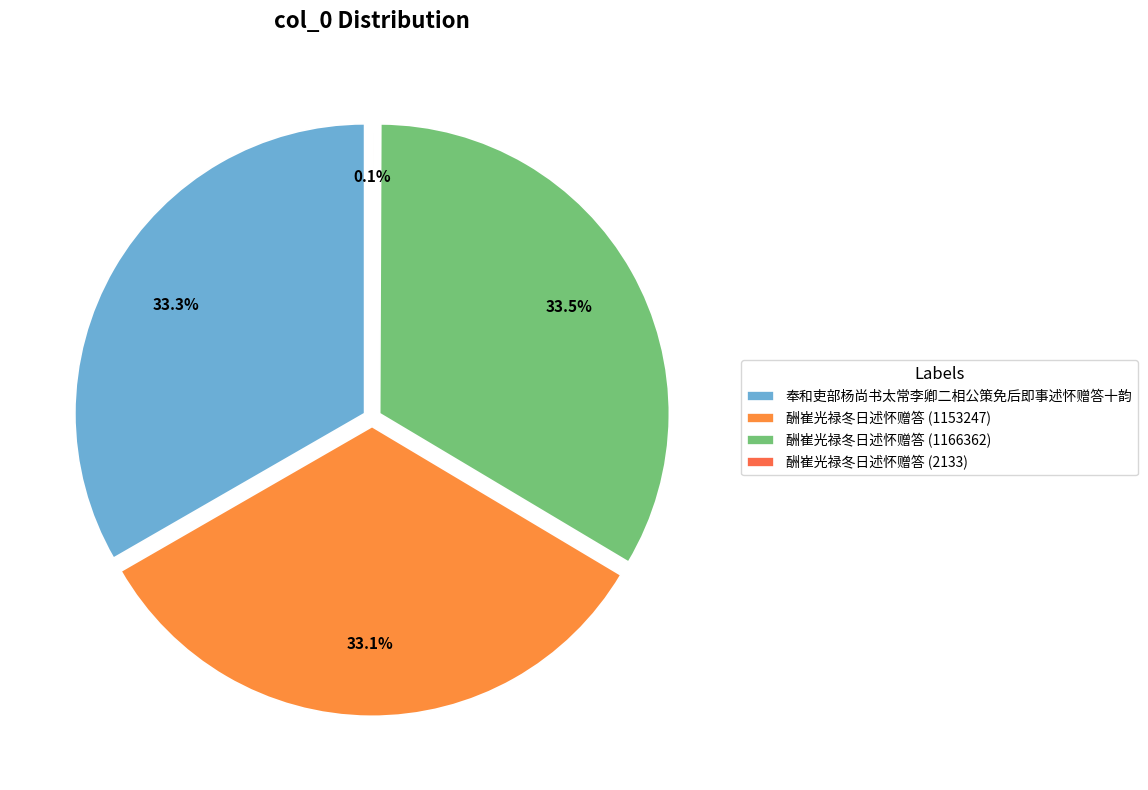

To the nearest percent, what is the combined percentage of 奉和吏部杨尚书太常李卿二相公策免后即事述怀赠答十韵 and 酬崔光禄冬日述怀赠答 (1153247)?

66%